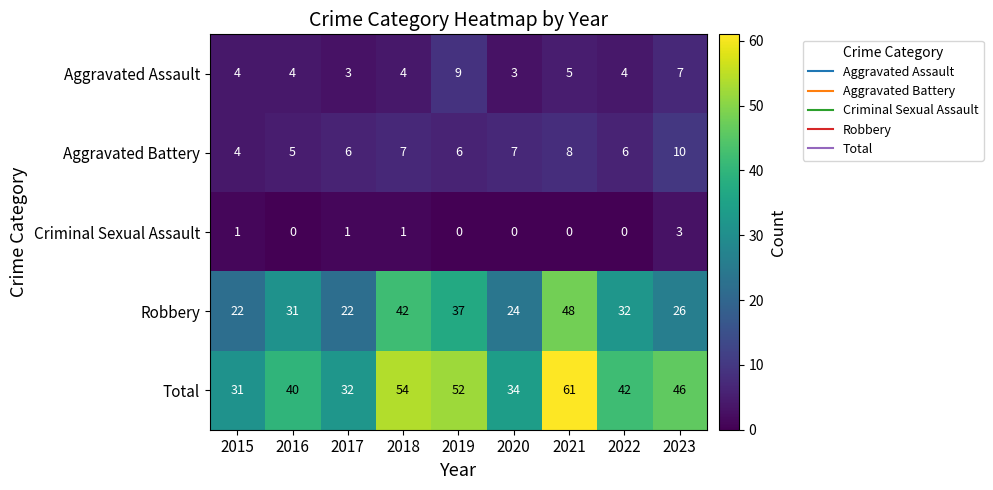

Rank the series by their maximum value, from highest to lowest.

Total, Robbery, Aggravated Battery, Aggravated Assault, Criminal Sexual Assault